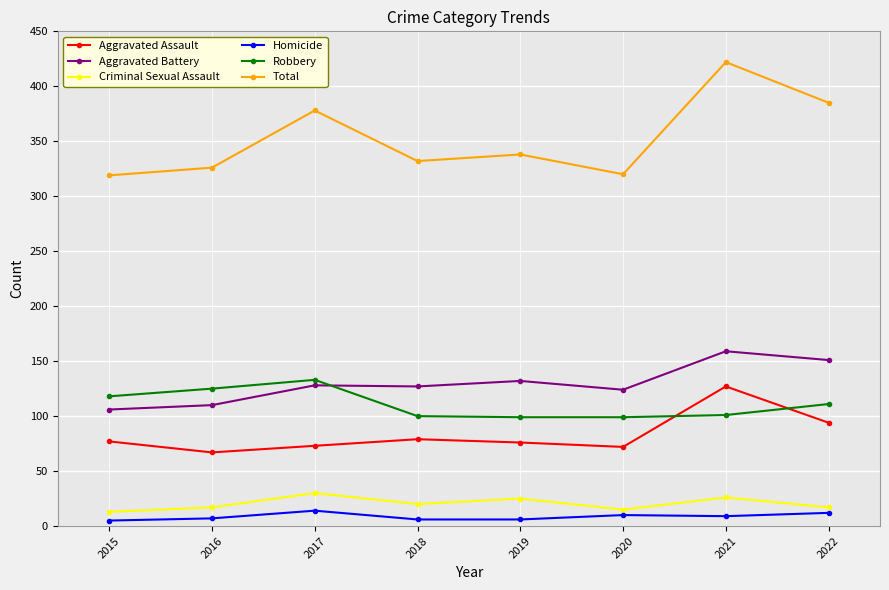

How many values in the Robbery series are below 111?

4